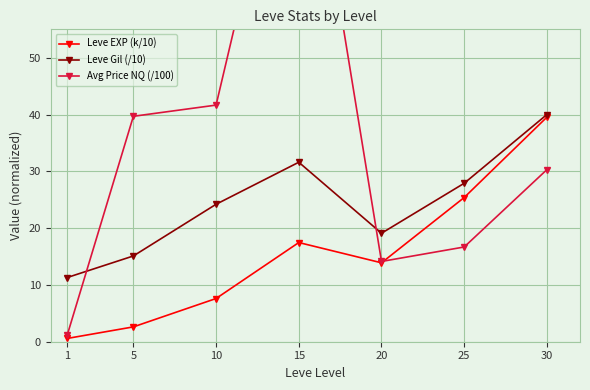

Is it true that Leve EXP (k/10) equals 19.6 at 20?

False